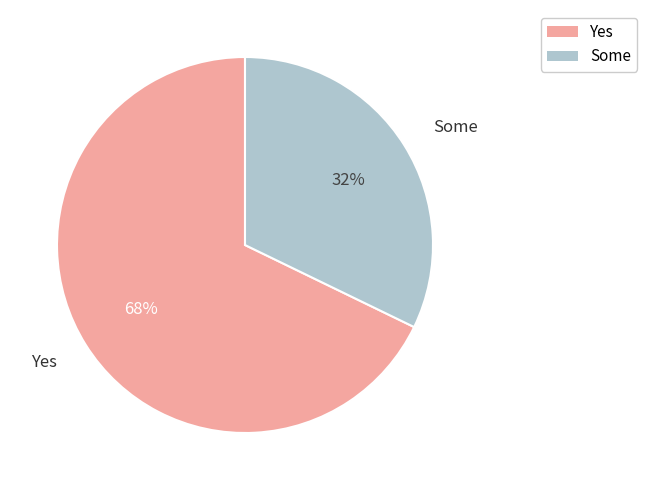

Between Yes and Some, which is larger?

Yes